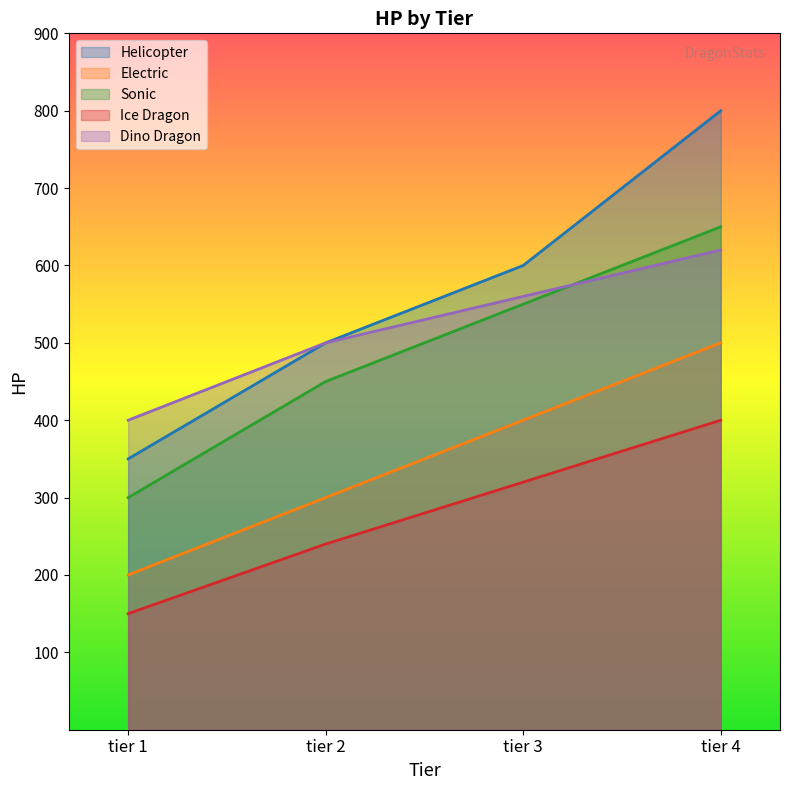

Is the value of Electric at tier 4 greater than the value of Sonic at tier 3?

No